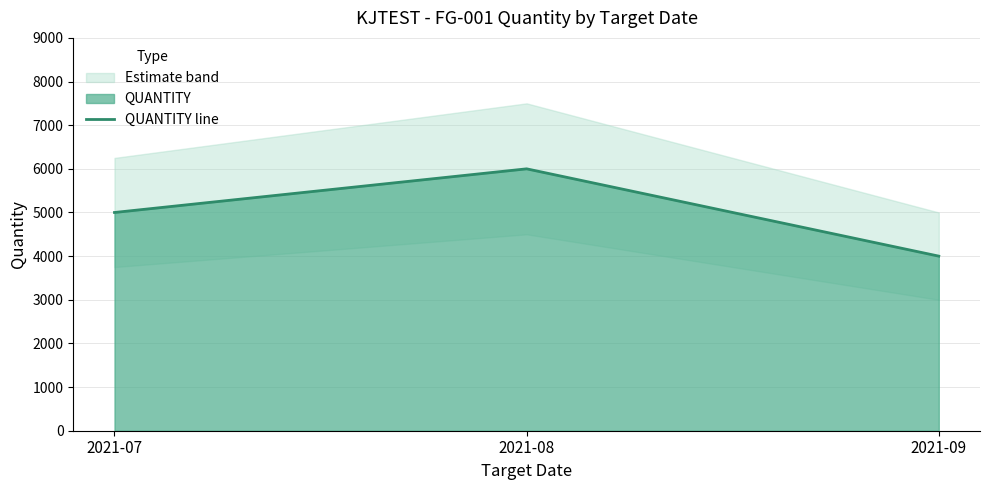

Is it true that the value at 2021-07 is 5000?

True